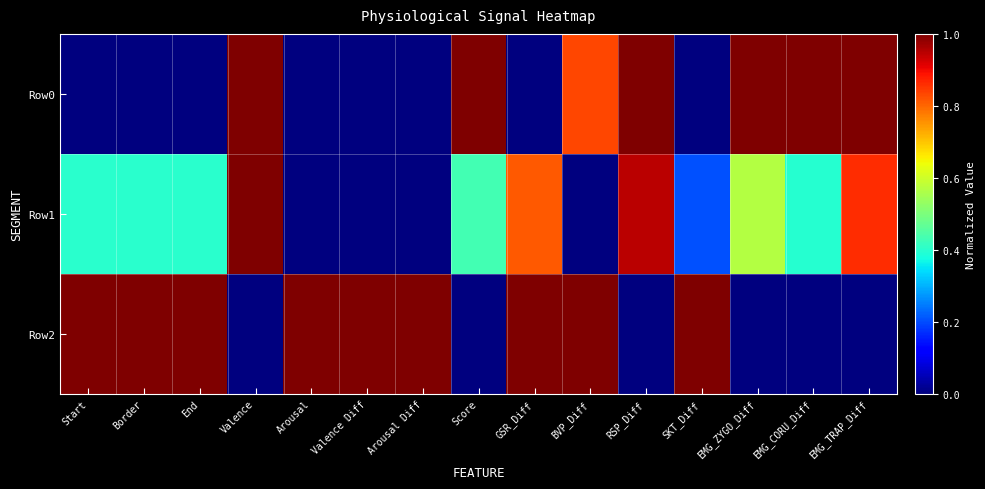

Reading left to right, extract all data points from this chart.

Row0: Start=0.0	Border=0.0	End=0.0	Valence=1.0	Arousal=0.0	Valence Diff=0.0	Arousal Diff=0.0	Score=1.0	GSR_Diff=0.0	BVP_Diff=0.8	RSP_Diff=1.0	SKT_Diff=0.0	EMG_ZYGO_Diff=1.0	EMG_CORU_Diff=1.0	EMG_TRAP_Diff=1.0
Row1: Start=0.4	Border=0.4	End=0.4	Valence=1.0	Arousal=0.0	Valence Diff=0.0	Arousal Diff=0.0	Score=0.4	GSR_Diff=0.8	BVP_Diff=0.0	RSP_Diff=0.9	SKT_Diff=0.2	EMG_ZYGO_Diff=0.6	EMG_CORU_Diff=0.4	EMG_TRAP_Diff=0.9
Row2: Start=1.0	Border=1.0	End=1.0	Valence=0.0	Arousal=1.0	Valence Diff=1.0	Arousal Diff=1.0	Score=0.0	GSR_Diff=1.0	BVP_Diff=1.0	RSP_Diff=0.0	SKT_Diff=1.0	EMG_ZYGO_Diff=0.0	EMG_CORU_Diff=0.0	EMG_TRAP_Diff=0.0